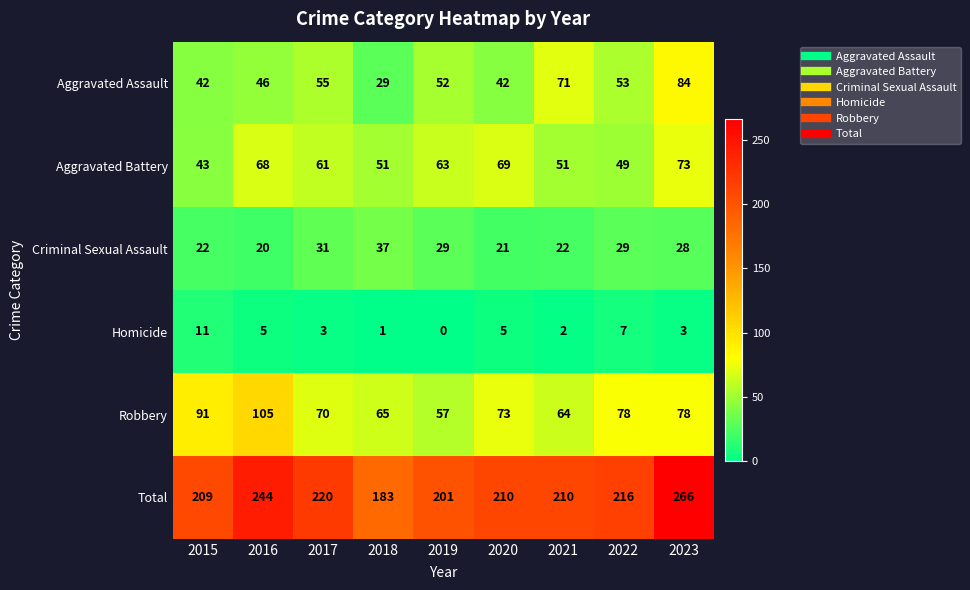

Which series changed the most between 2020 and 2023?

Total